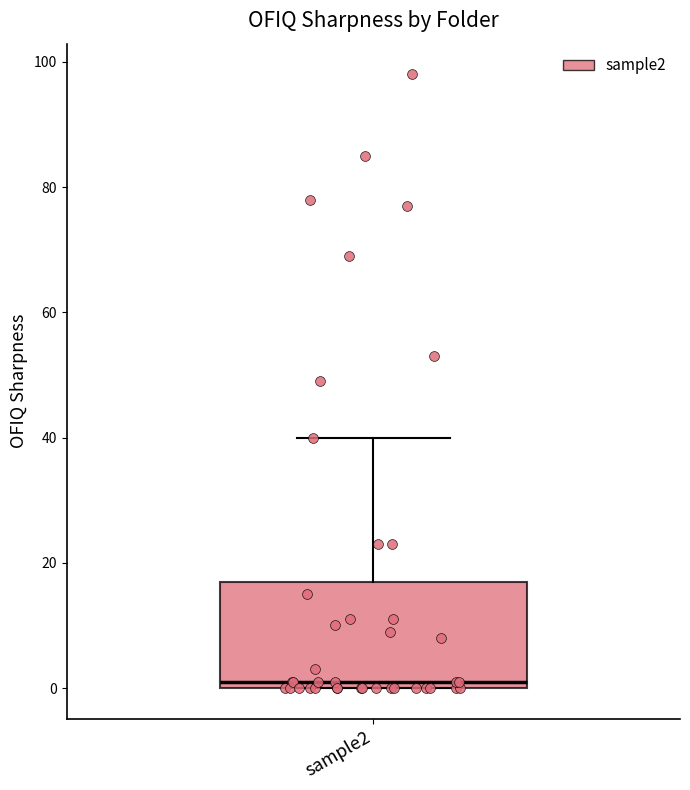

Where does the median line of the box for sample2 sit on the y-axis? The values are not printed on the chart, so give them approximately, as read against the axis.

2